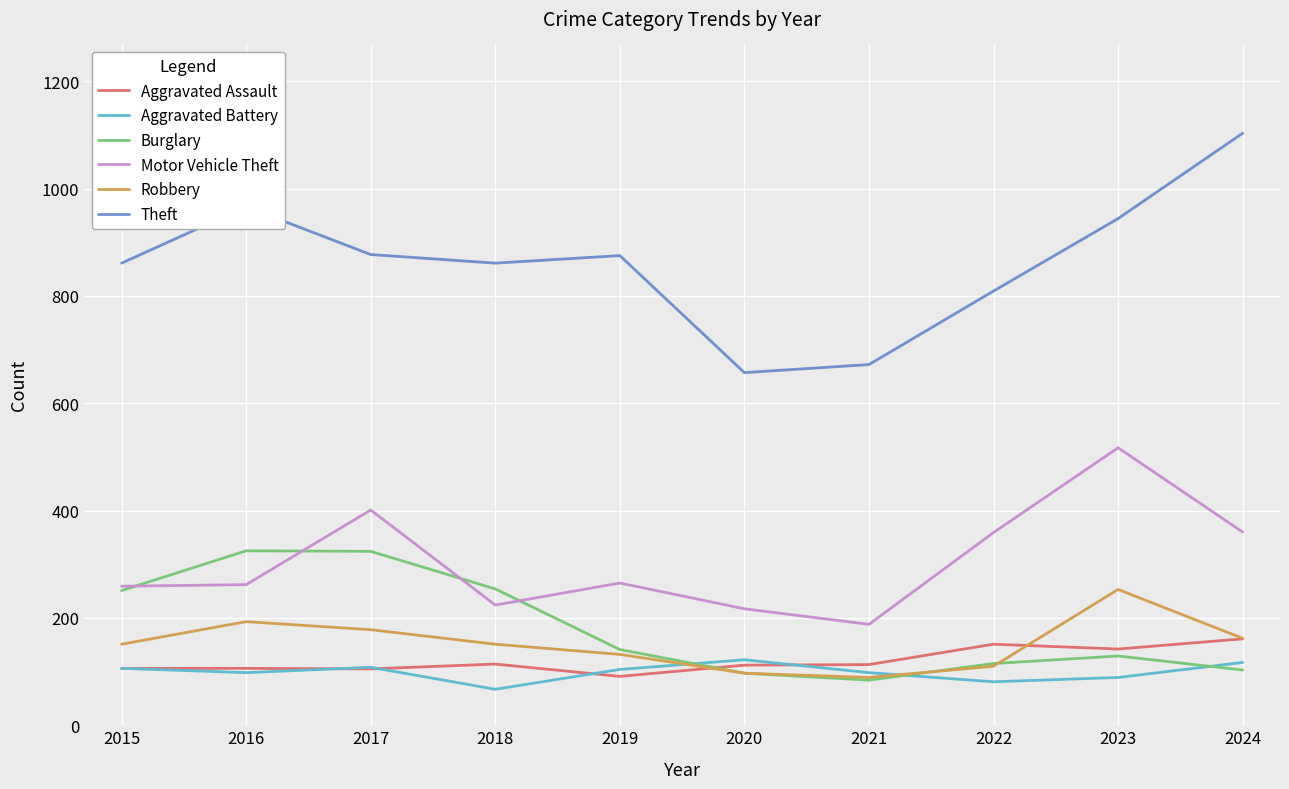

What is the average value of the Burglary series?

182